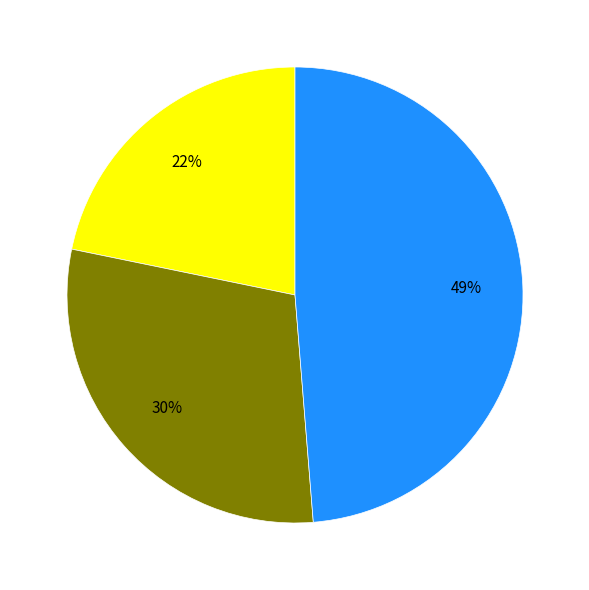

To the nearest percent, what is the difference between the largest and smallest slice percentages?

27%